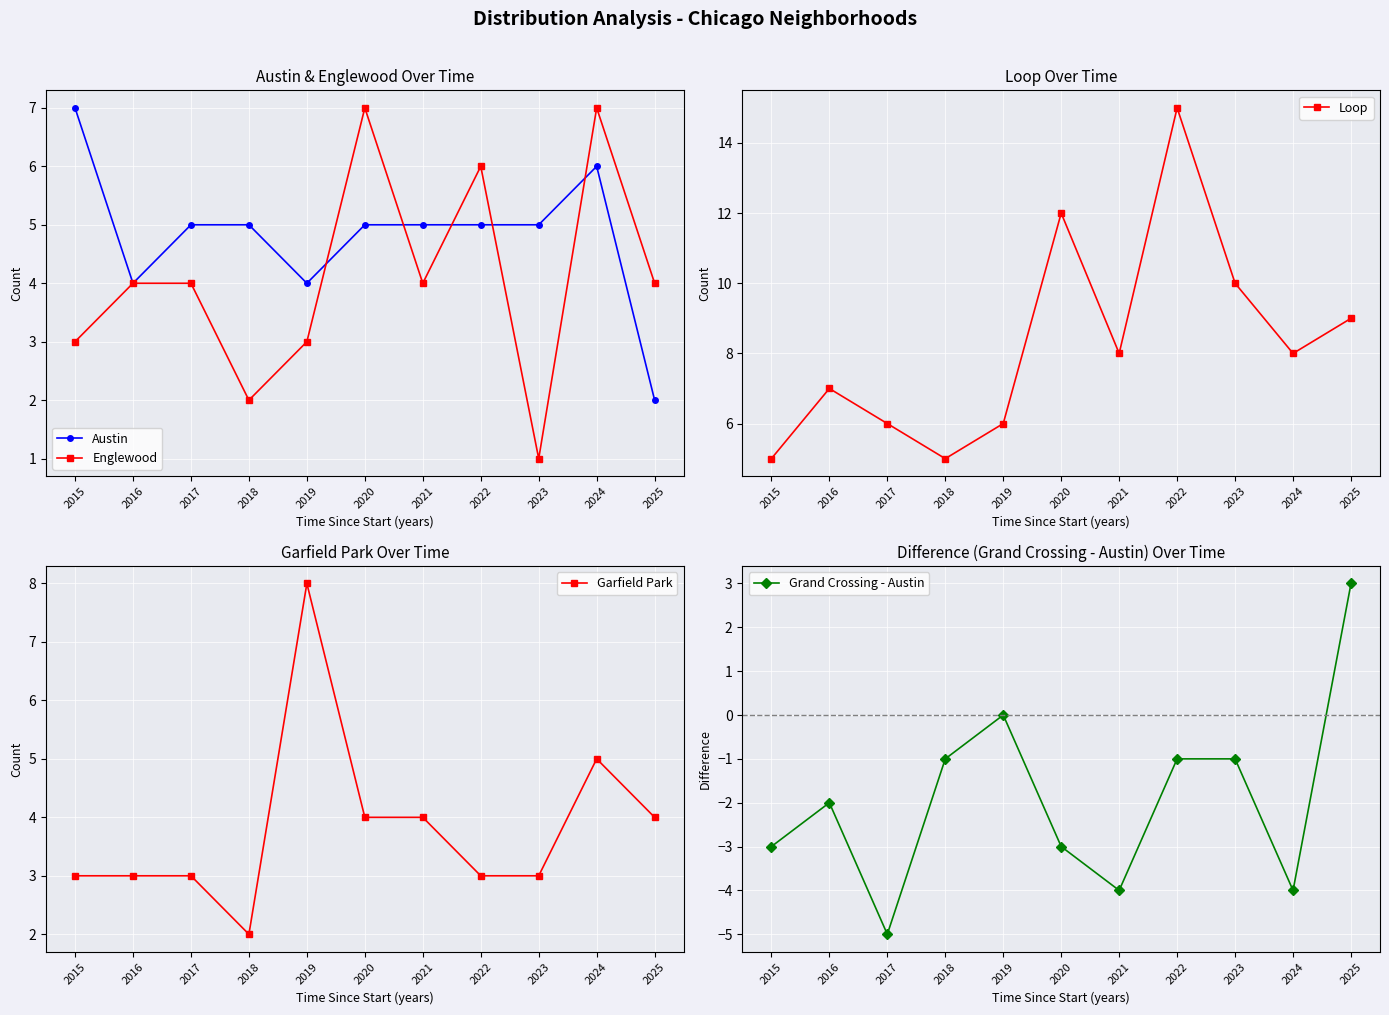

What is the highest value of the Englewood series?

7